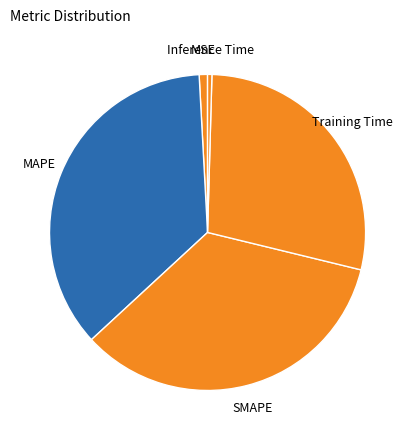

Which category has the biggest portion of the pie?

MAPE